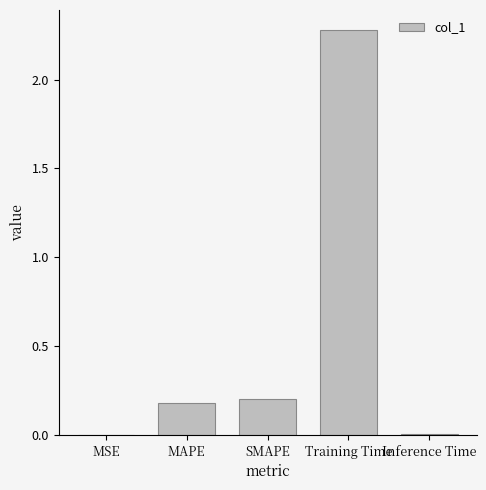

The value at Inference Time is 0.0. True or false?

True